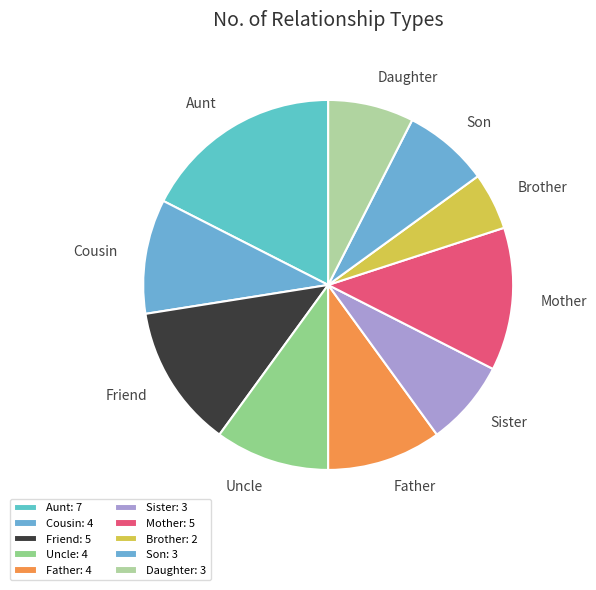

Is there a majority slice in this chart?

No